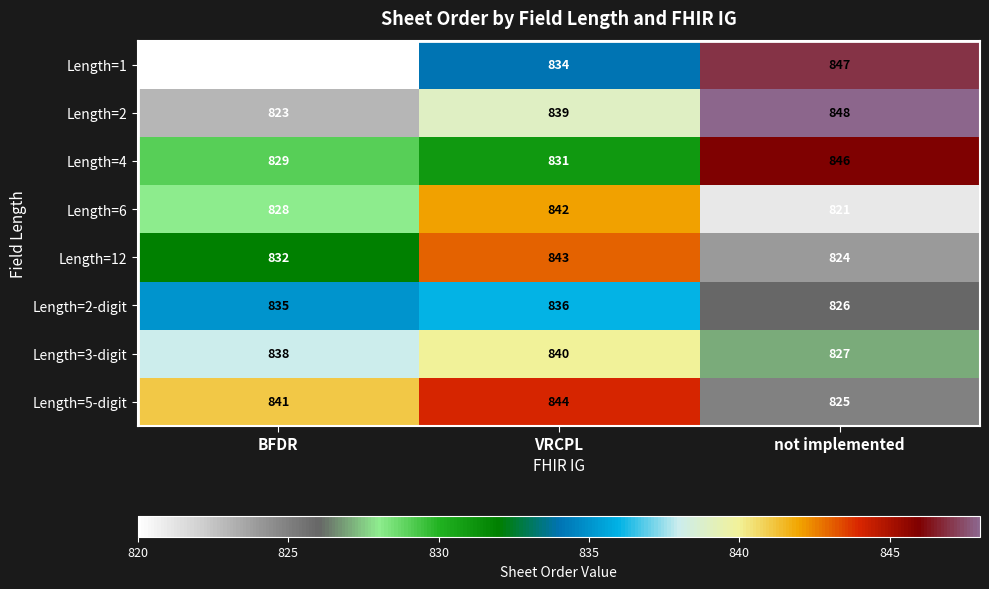

What is the difference between the highest and lowest values at BFDR?

21